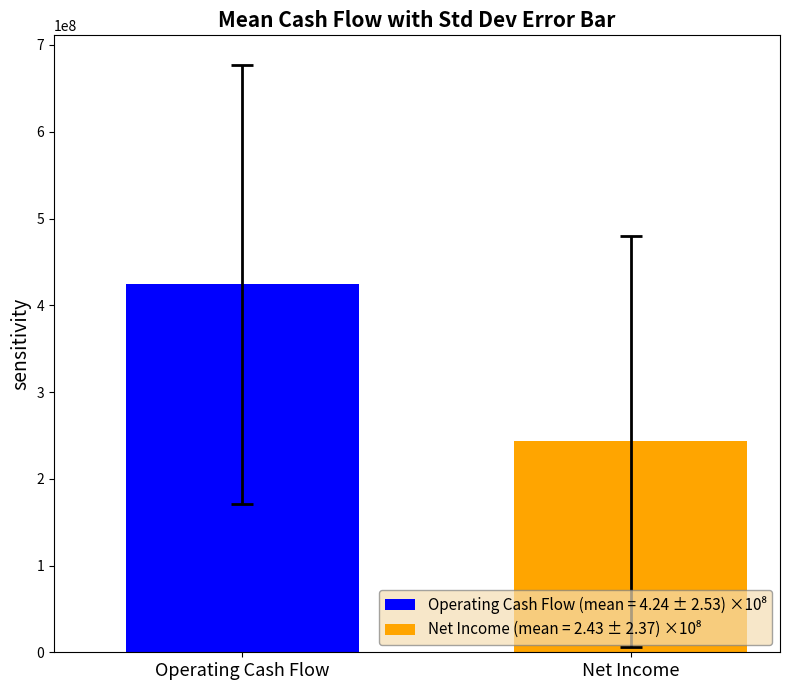

The value at Operating Cash Flow is 198159225.2. True or false?

False